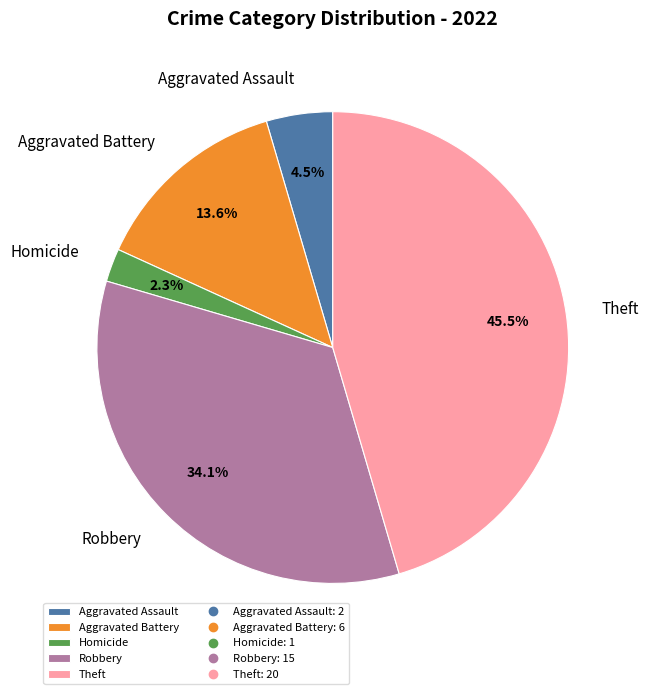

Does Robbery account for over 50% of the chart?

No